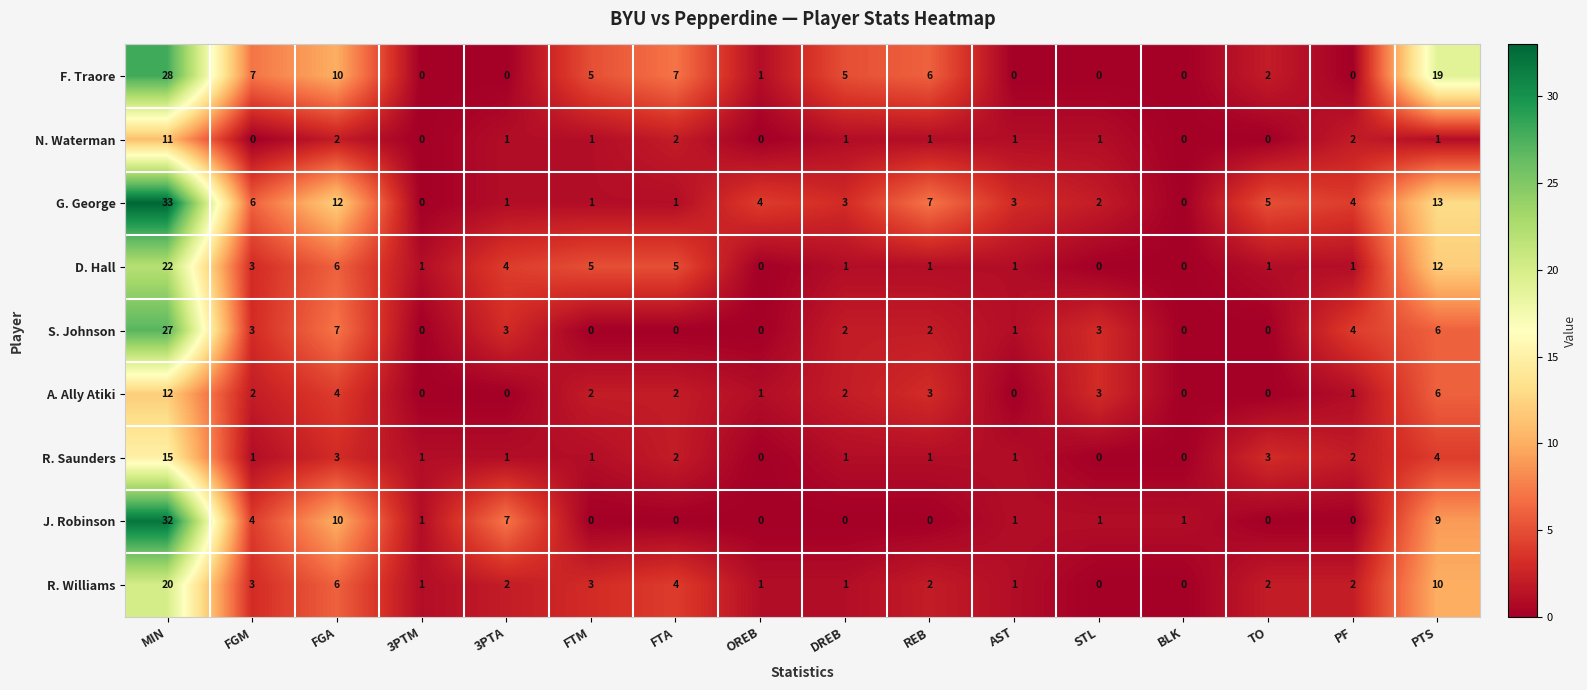

The value of F. Traore at DREB is 5. True or false?

True